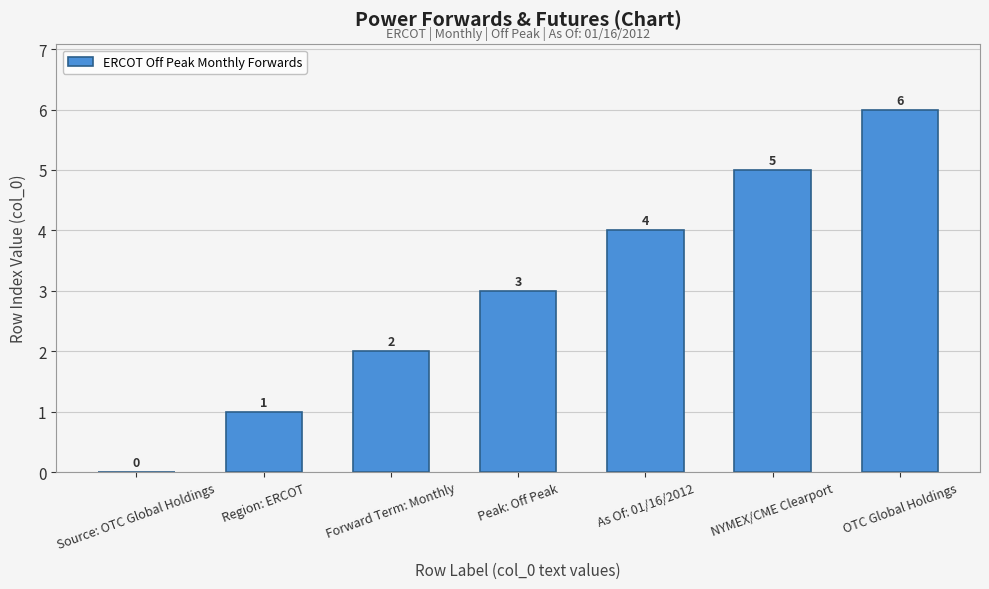

What value does the data have at Forward Term: Monthly?

2